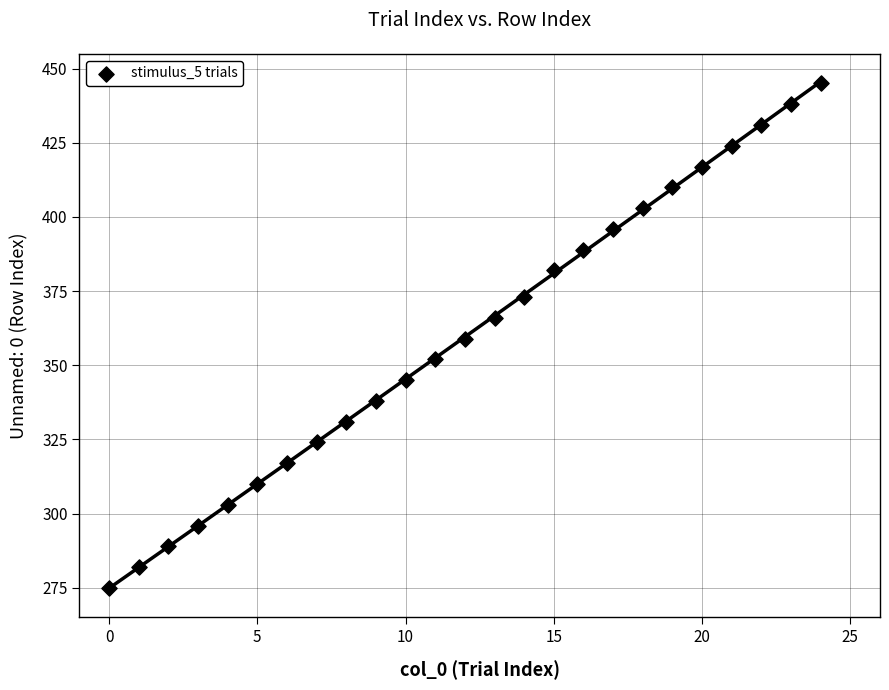

What is the range of X values (max minus min)?

24